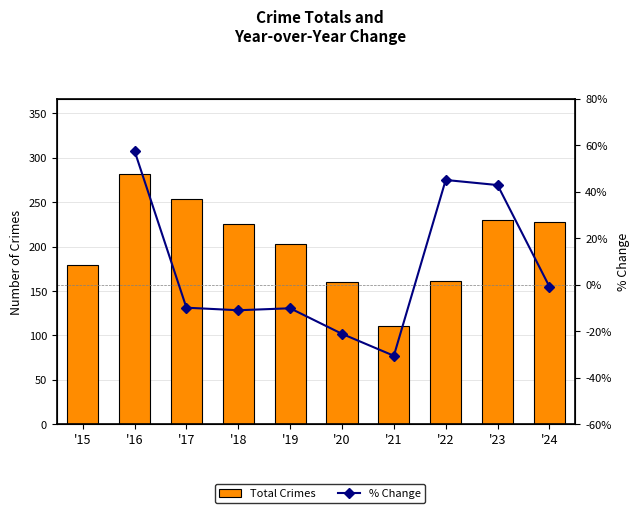

Which has a higher value, '17 or '23?

'17